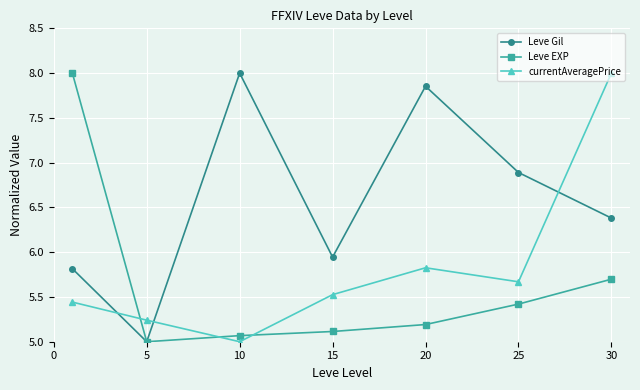

How many interior local valleys does the Leve Gil series have?

2